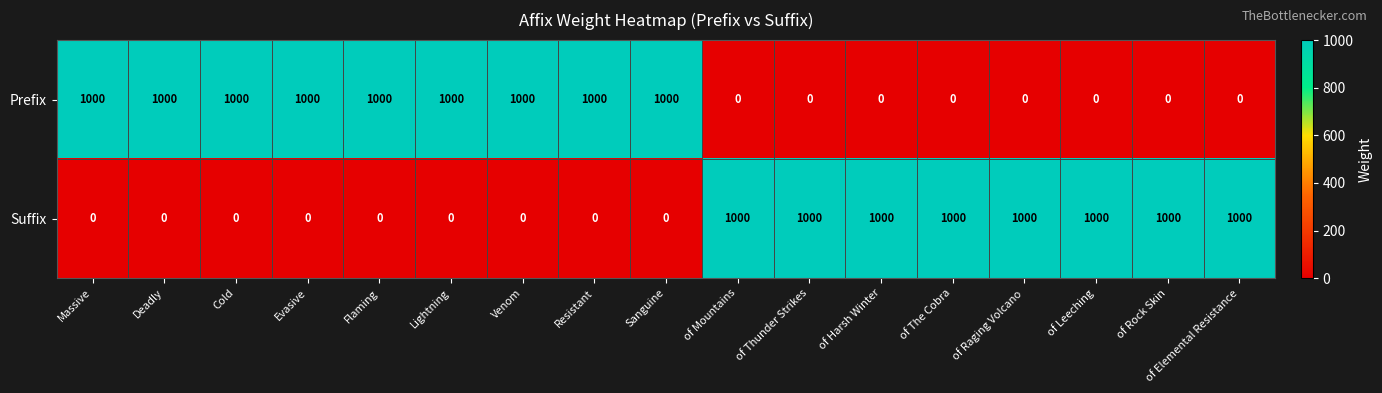

List the series in order of their overall mean, highest first.

Prefix, Suffix